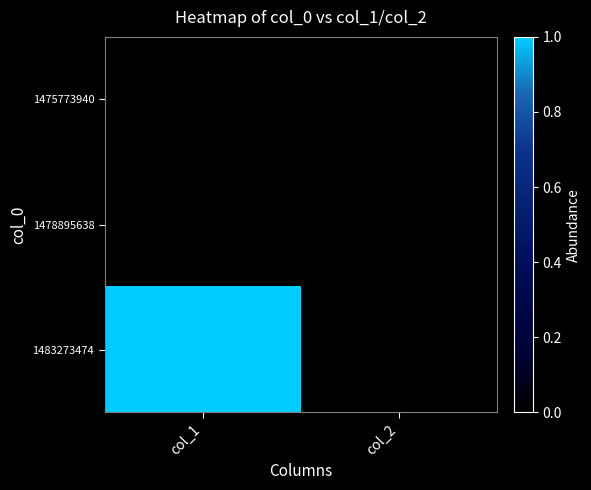

How many data points does each series have?

2